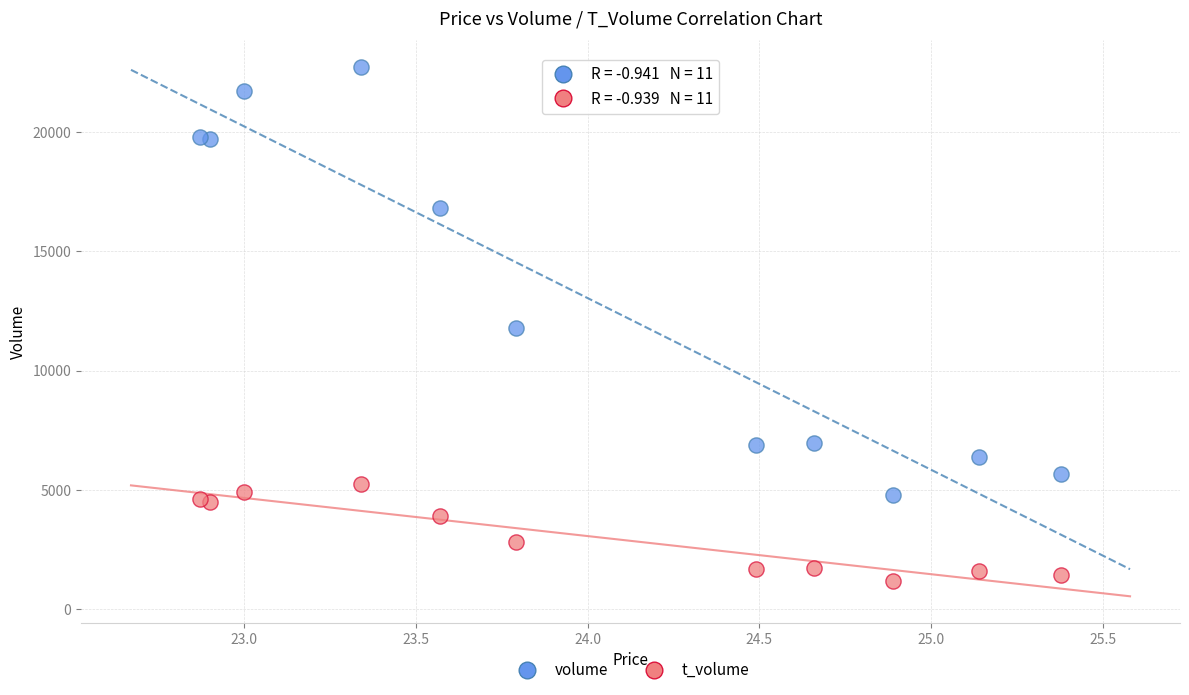

Which series has the largest Y range (max minus min)?

volume